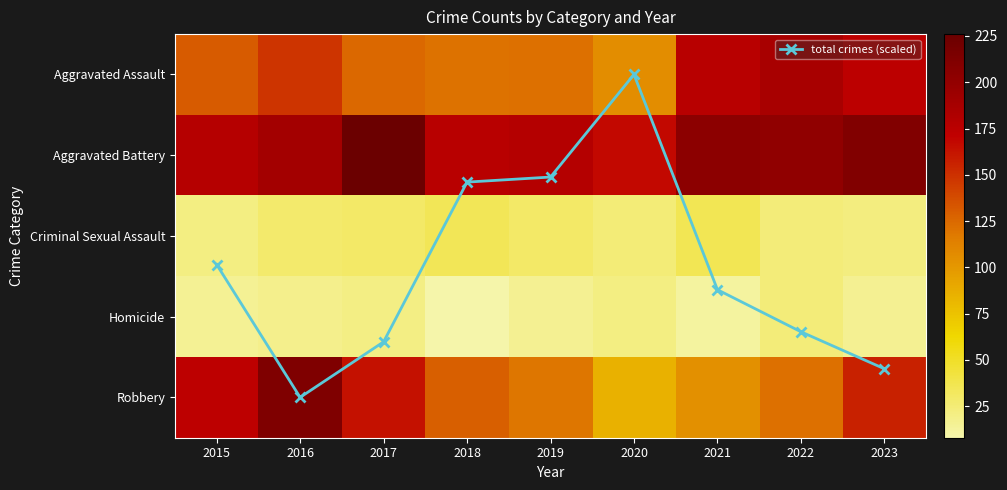

How many categories are shown in the chart?

9